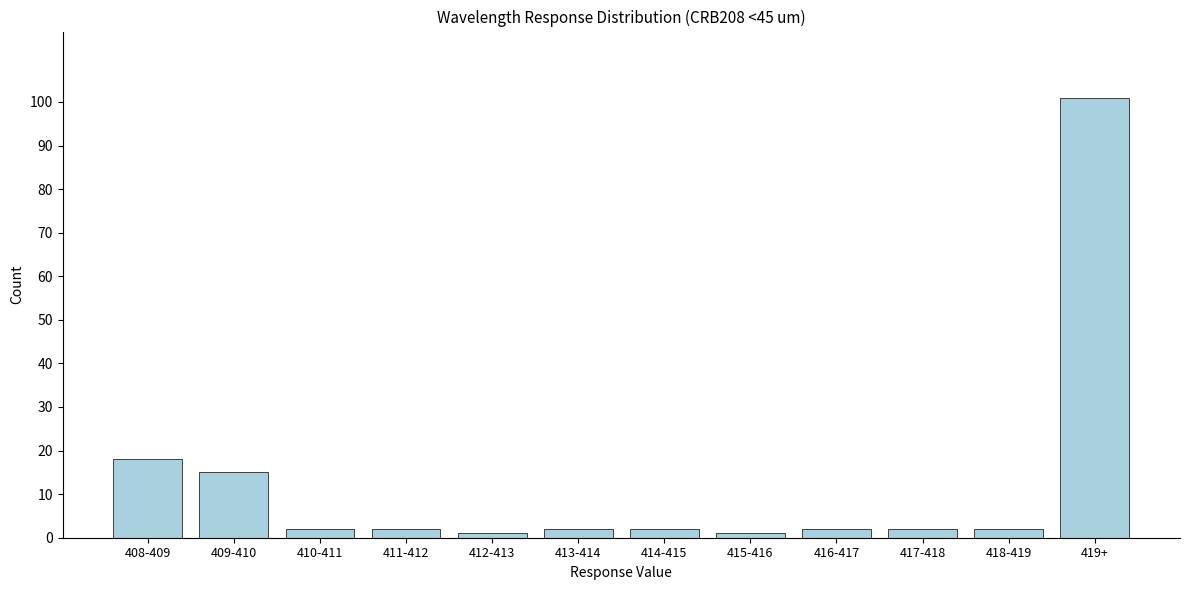

Reading left to right, transcribe all the data shown in this chart.

408-409=18	409-410=15	410-411=2	411-412=2	412-413=1	413-414=2	414-415=2	415-416=1	416-417=2	417-418=2	418-419=2	419+=101